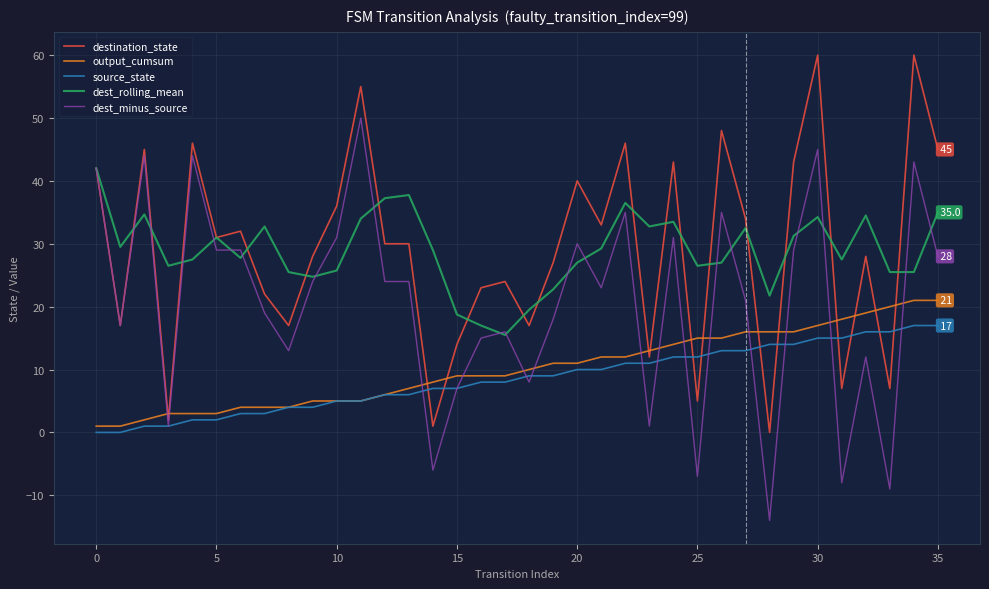

How many times do output_cumsum and dest_minus_source cross each other?

14